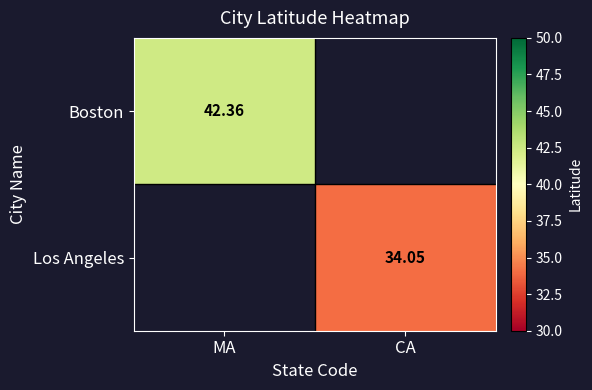

What is the maximum value shown in the chart?

42.4